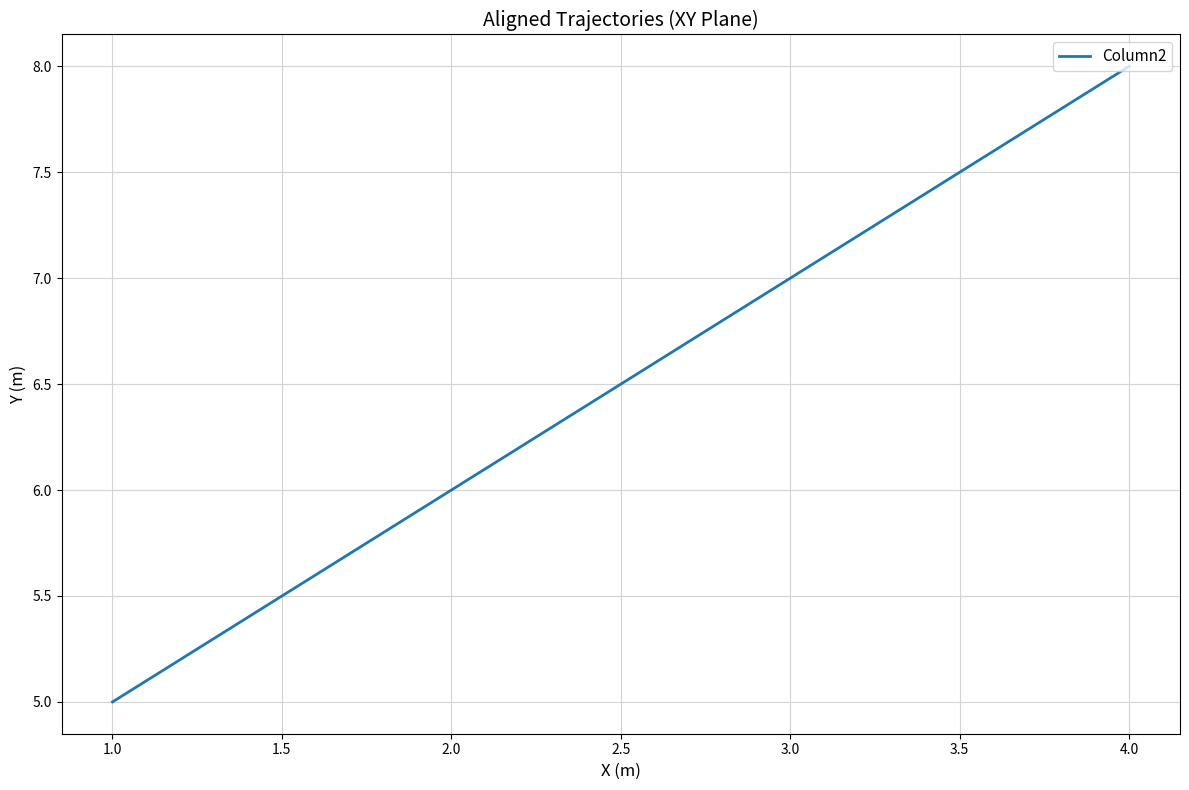

What position from the left is 4.0?

4